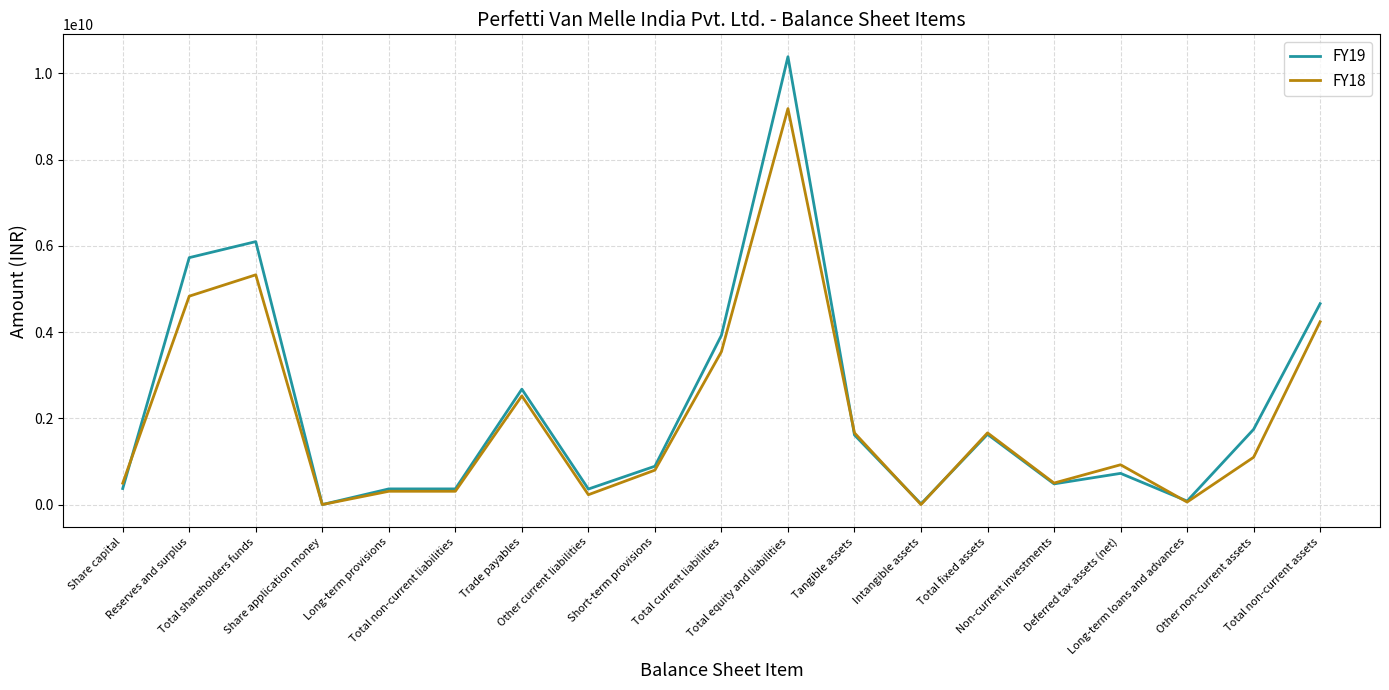

At which label does FY18 reach its peak?

Total equity and liabilities